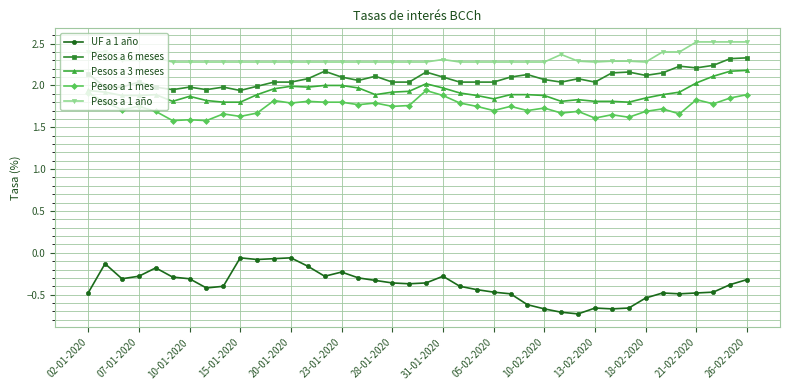

What is the value of the Pesos a 1 año point at the 36th from the left?

2.4